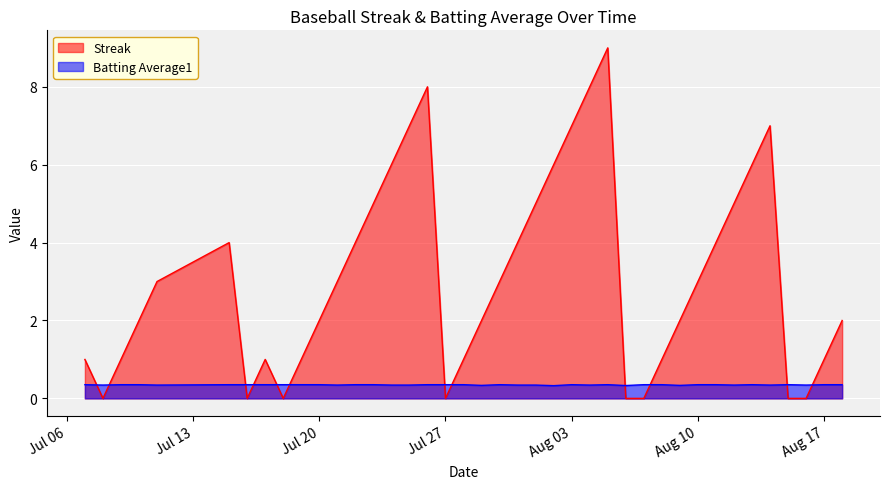

The Batting Average1 series shows 0.4 at Aug 17. True or false?

True